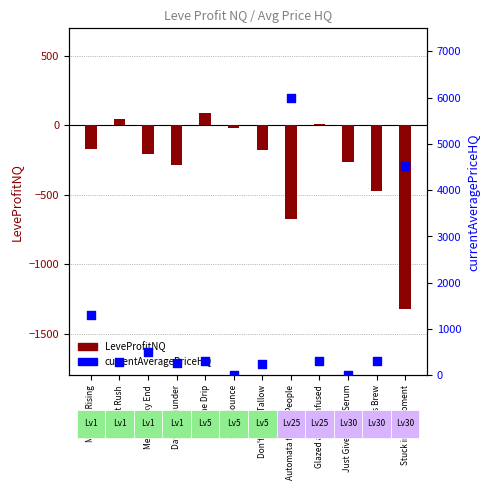

Which series has the widest spread of Y values?

currentAveragePriceHQ